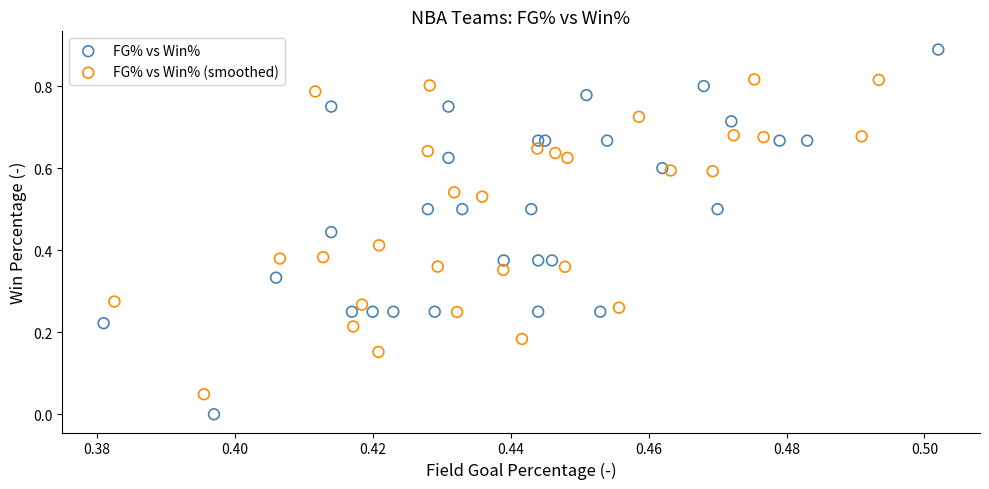

Which series has the widest spread of Y values?

FG% vs Win%